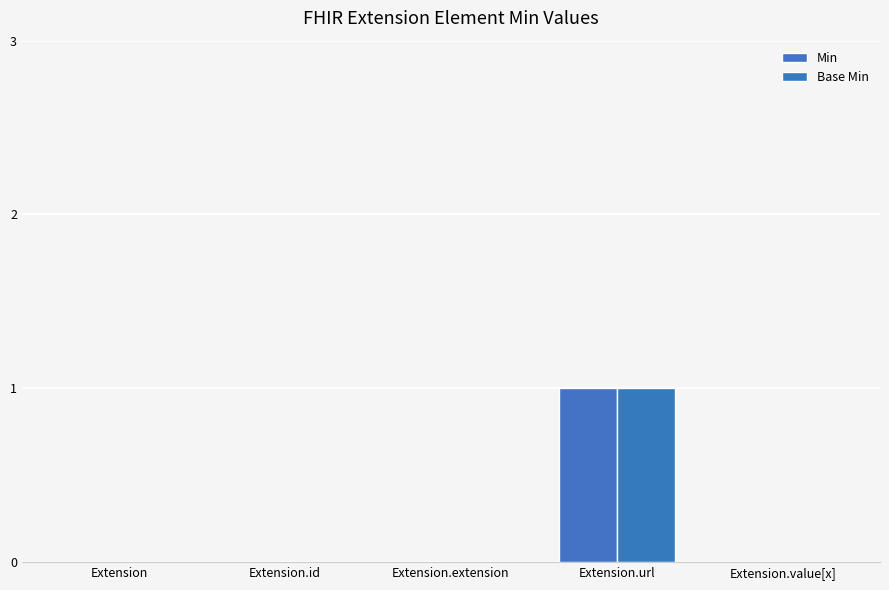

The value of Base Min at Extension.id is 0. True or false?

True